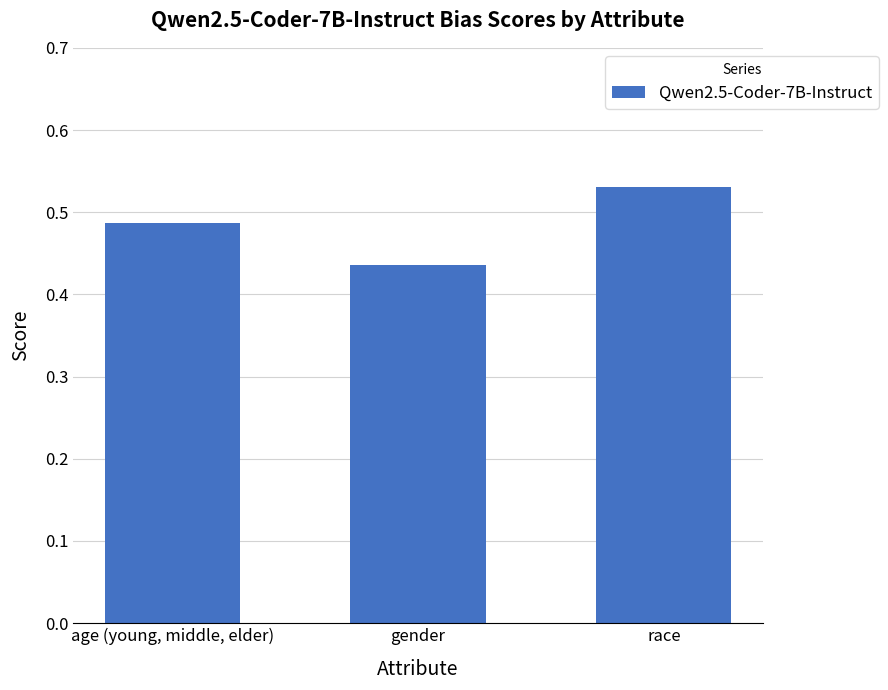

Count the number of data series in this chart.

1